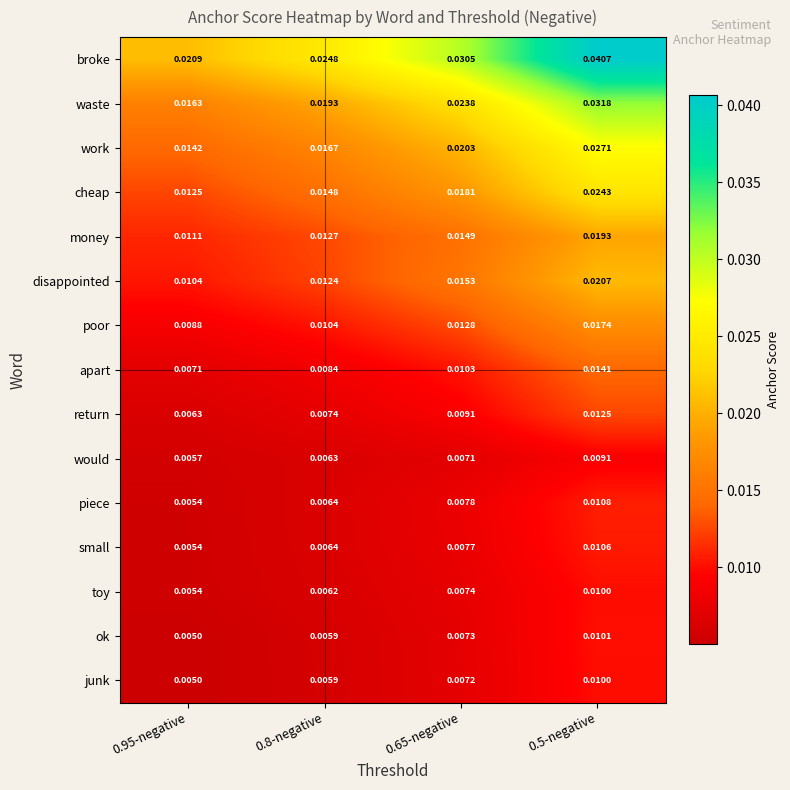

How many series are shown in this chart?

15